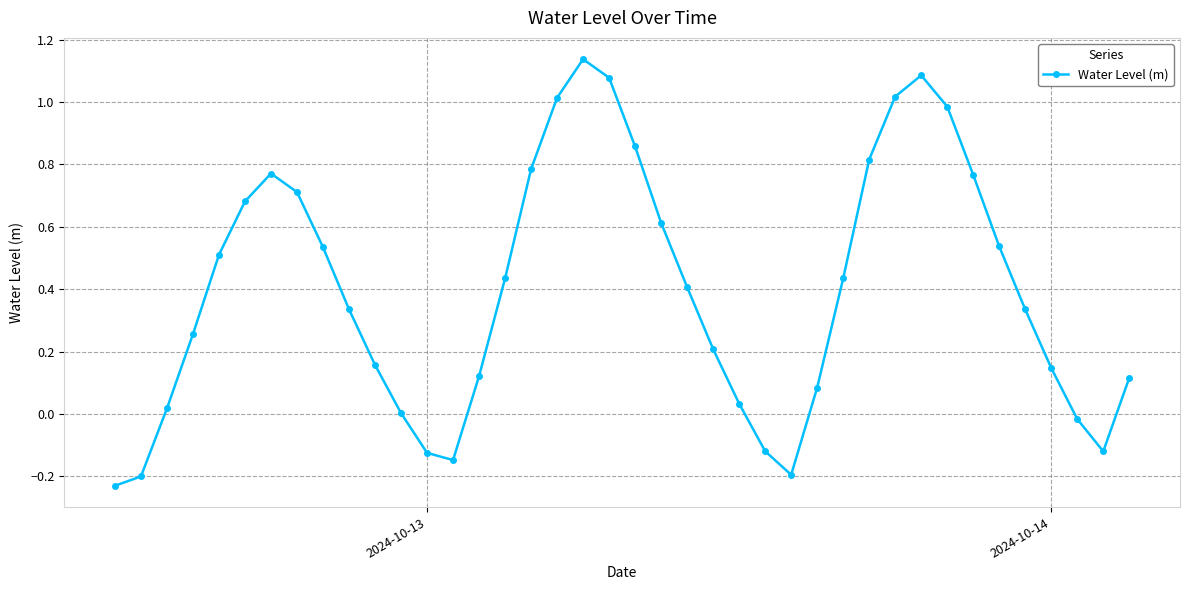

Does the chart have visible grid lines?

Yes